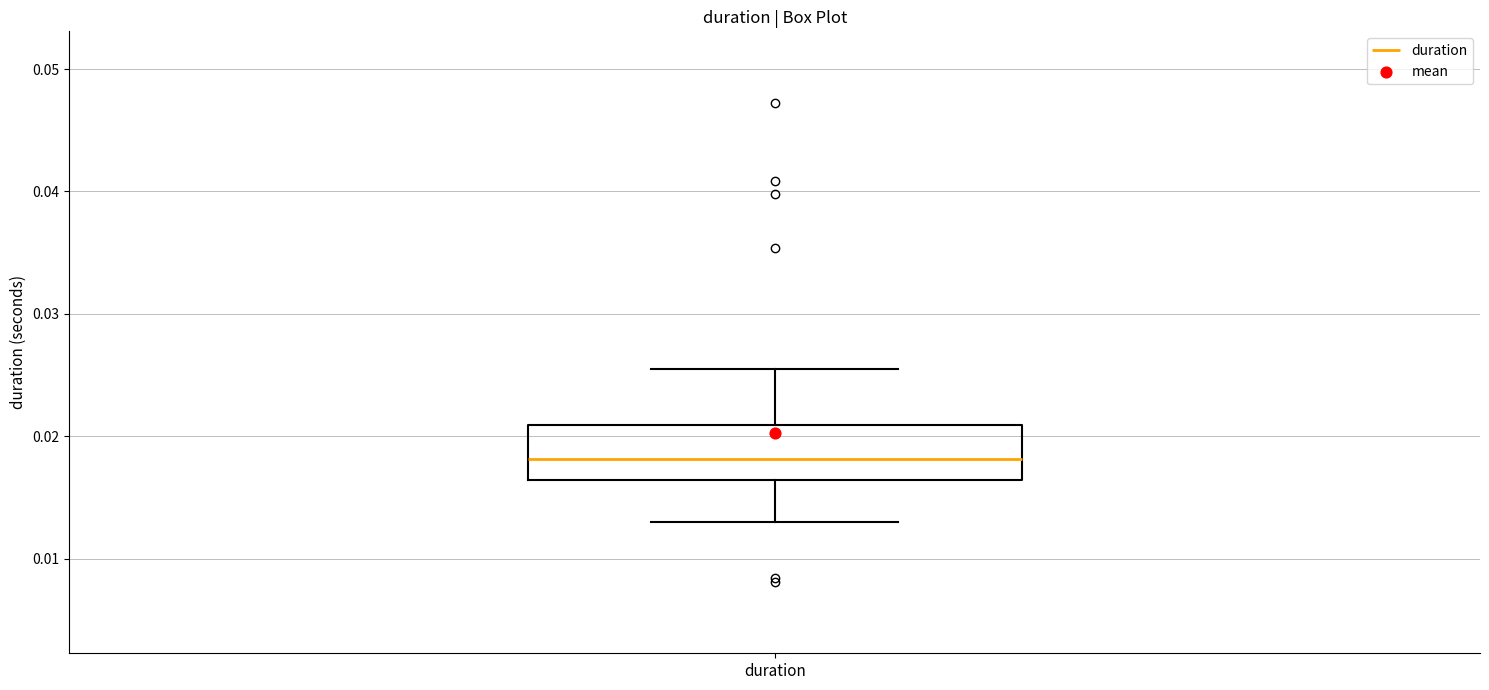

Read this box plot against the y-axis: the position of the median line, the range covered by the box, and the ends of both whiskers. The values are not printed on the chart, so give them approximately, as read against the axis.

median 0.018, box 0.016 to 0.021, whiskers 0.013 to 0.025